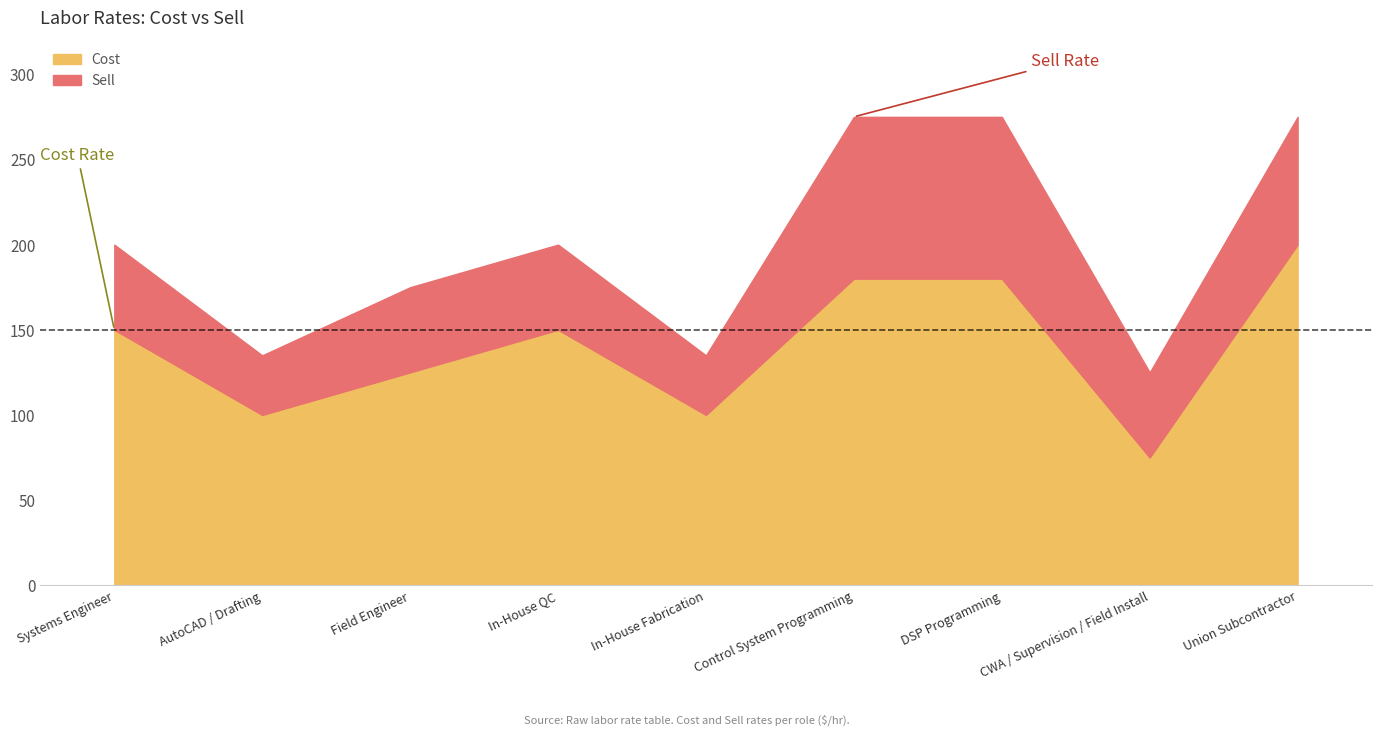

Reading right to left, transcribe all the data shown in this chart.

Cost: Union Subcontractor=200	CWA / Supervision / Field Install=75	DSP Programming=180	Control System Programming=180	In-House Fabrication=100	In-House QC=150	Field Engineer=125	AutoCAD / Drafting=100	Systems Engineer=150
Sell: Union Subcontractor=275	CWA / Supervision / Field Install=125	DSP Programming=275	Control System Programming=275	In-House Fabrication=135	In-House QC=200	Field Engineer=175	AutoCAD / Drafting=135	Systems Engineer=200